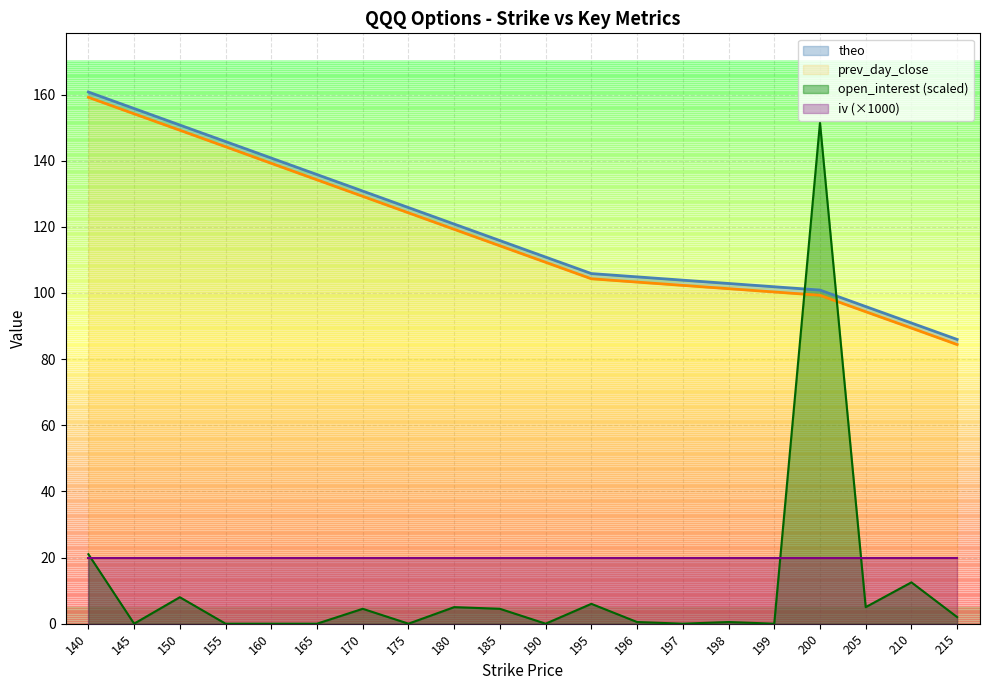

Is the value of prev_day_close at 198 greater than the value of theo at 155?

No